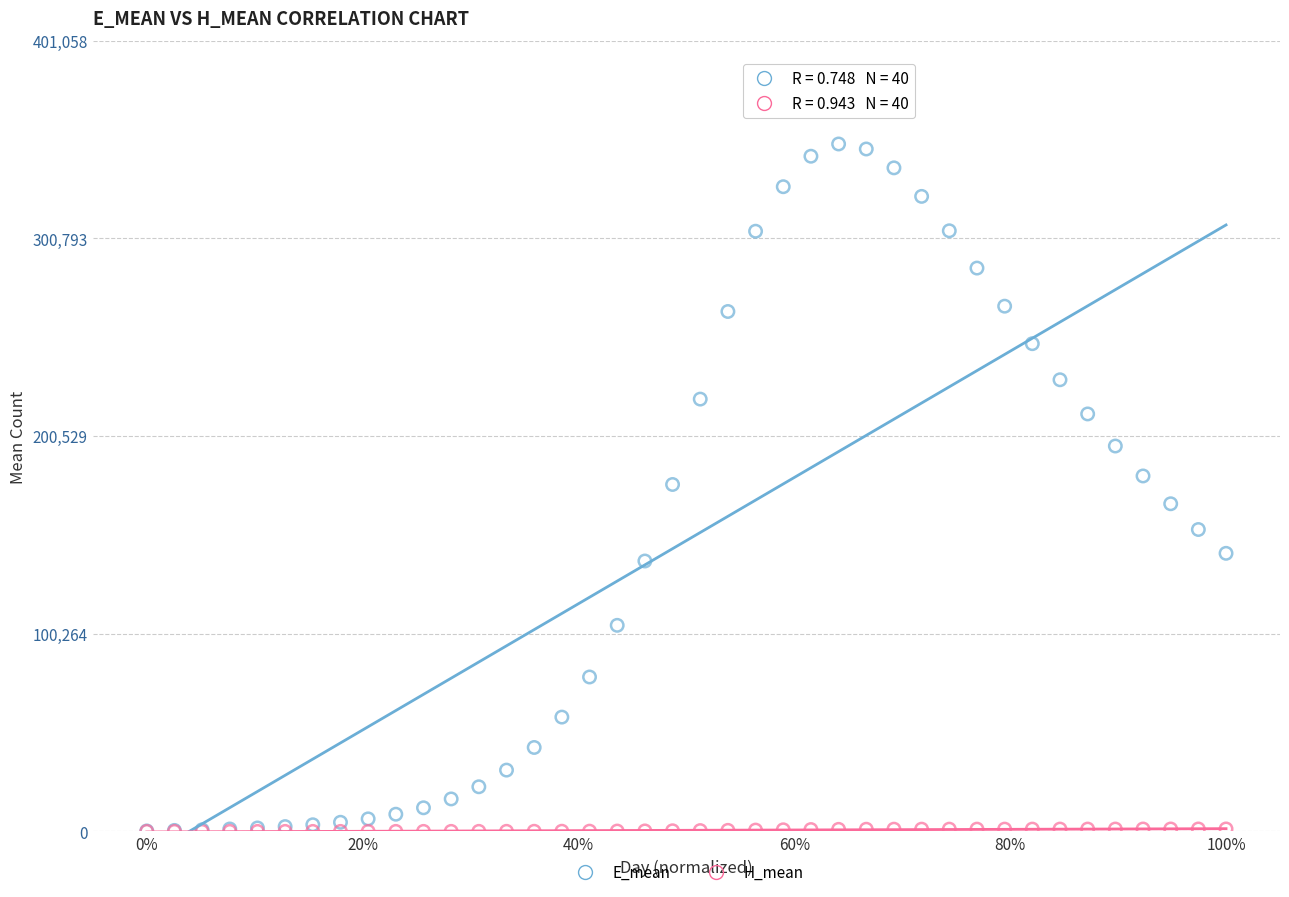

Which series has the largest Y range (max minus min)?

E_mean